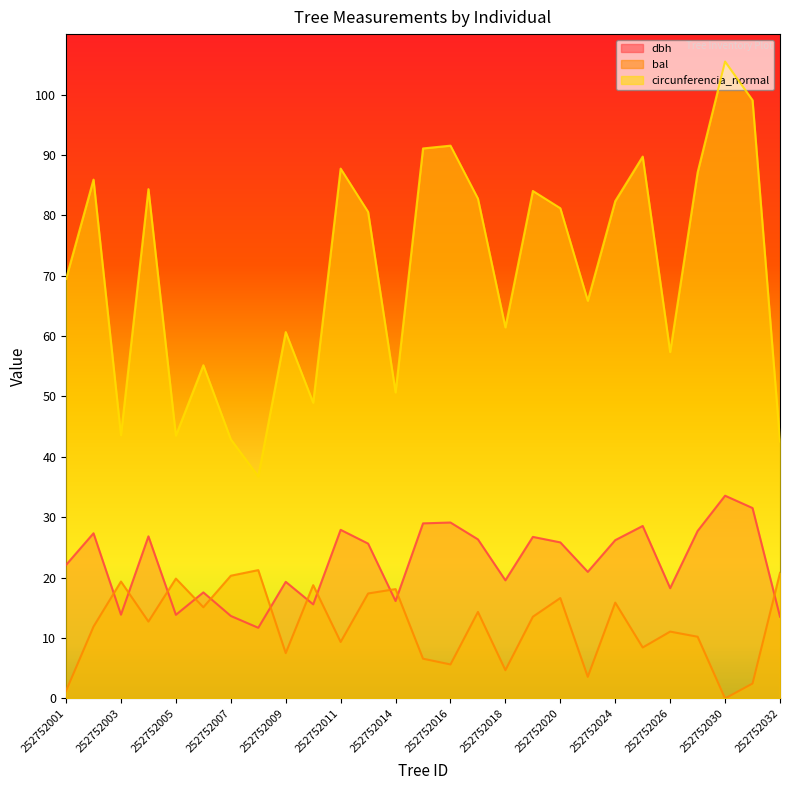

Reading left to right, what are all the values shown in this chart?

dbh: 252752001=22.1	252752002=27.4	252752003=13.9	252752004=26.8	252752005=13.8	252752006=17.6	252752007=13.7	252752008=11.7	252752009=19.3	252752010=15.6	252752011=27.9	252752013=25.6	252752014=16.1	252752015=29.0	252752016=29.1	252752017=26.3	252752018=19.6	252752019=26.8	252752020=25.8	252752022=21.0	252752024=26.2	252752025=28.6	252752026=18.3	252752028=27.7	252752030=33.6	252752031=31.5	252752032=13.5
bal: 252752001=1.2	252752002=11.9	252752003=19.4	252752004=12.7	252752005=19.9	252752006=15.1	252752007=20.3	252752008=21.2	252752009=7.5	252752010=18.8	252752011=9.3	252752013=17.4	252752014=18.1	252752015=6.6	252752016=5.6	252752017=14.3	252752018=4.7	252752019=13.5	252752020=16.6	252752022=3.6	252752024=15.9	252752025=8.4	252752026=11.1	252752028=10.2	252752030=0.0	252752031=2.5	252752032=20.8
circunferencia_normal: 252752001=69.5	252752002=85.9	252752003=43.6	252752004=84.3	252752005=43.5	252752006=55.2	252752007=42.9	252752008=36.8	252752009=60.7	252752010=49.0	252752011=87.7	252752013=80.6	252752014=50.7	252752015=91.1	252752016=91.5	252752017=82.8	252752018=61.4	252752019=84.0	252752020=81.2	252752022=65.8	252752024=82.3	252752025=89.7	252752026=57.4	252752028=87.1	252752030=105.5	252752031=99.1	252752032=42.5